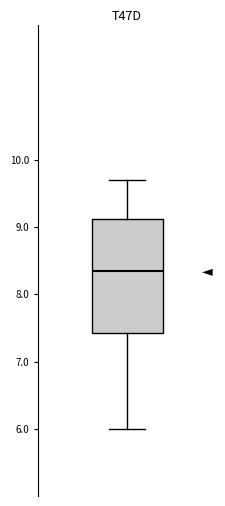

Where does the median line of the box sit on the y-axis? The values are not printed on the chart, so give them approximately, as read against the axis.

8.4